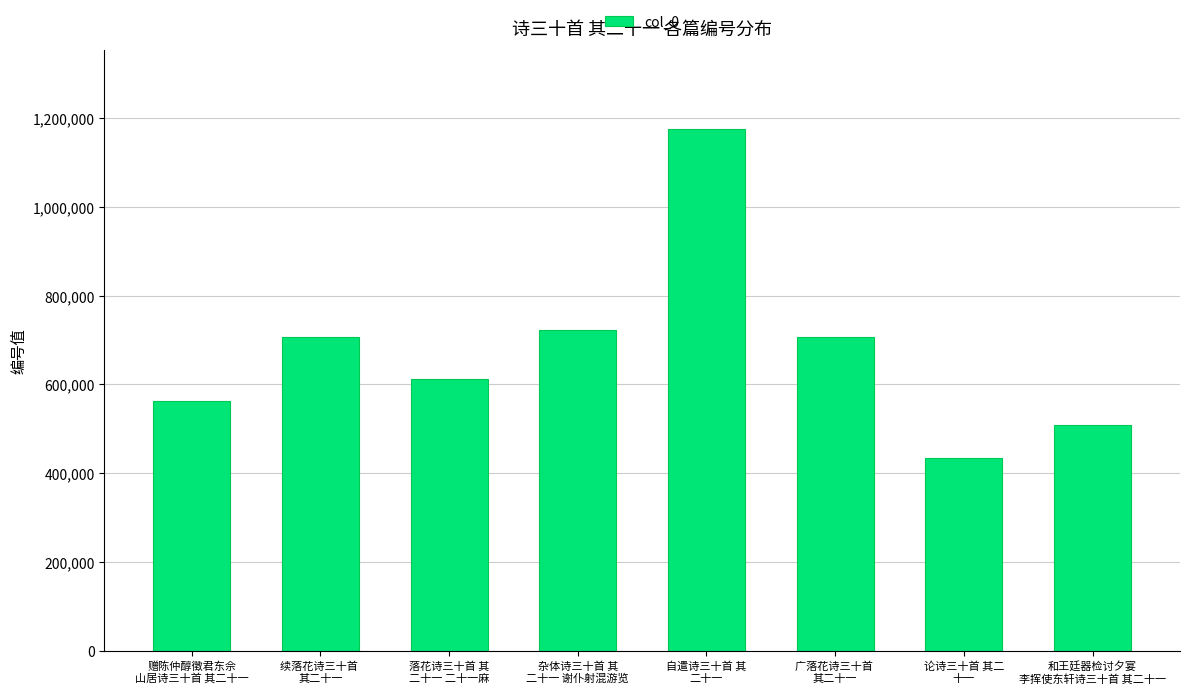

Which label corresponds to the smallest value in the chart?

论诗三十首 其二
十一